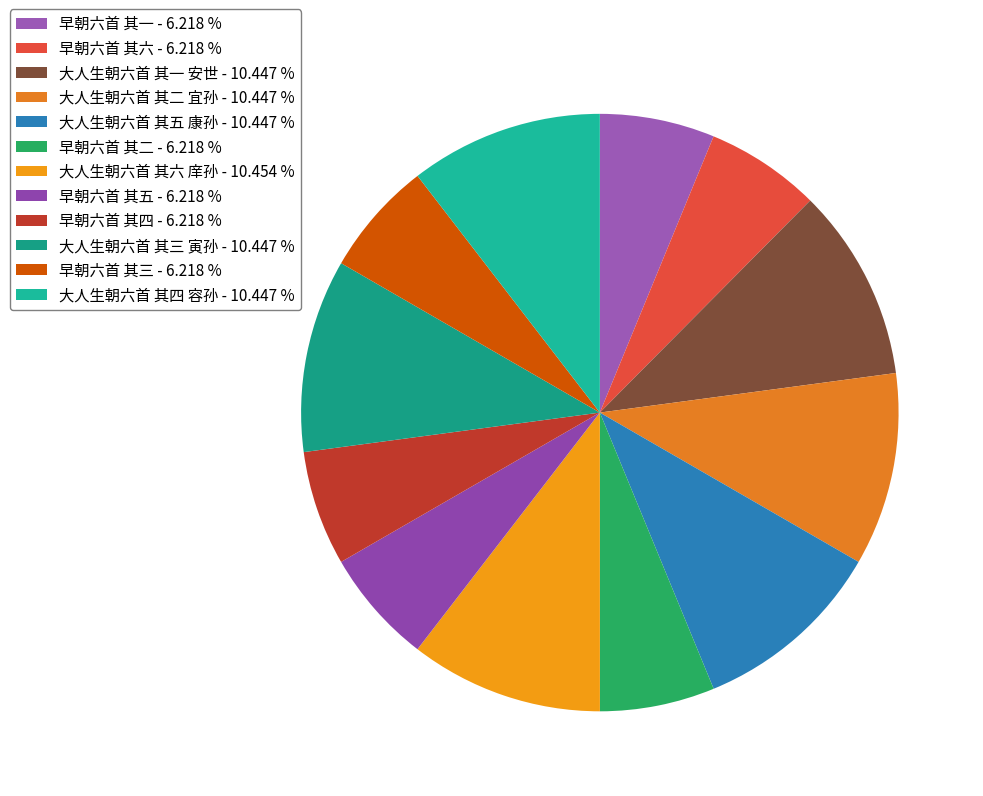

Which slice is the smallest?

早朝六首 其一